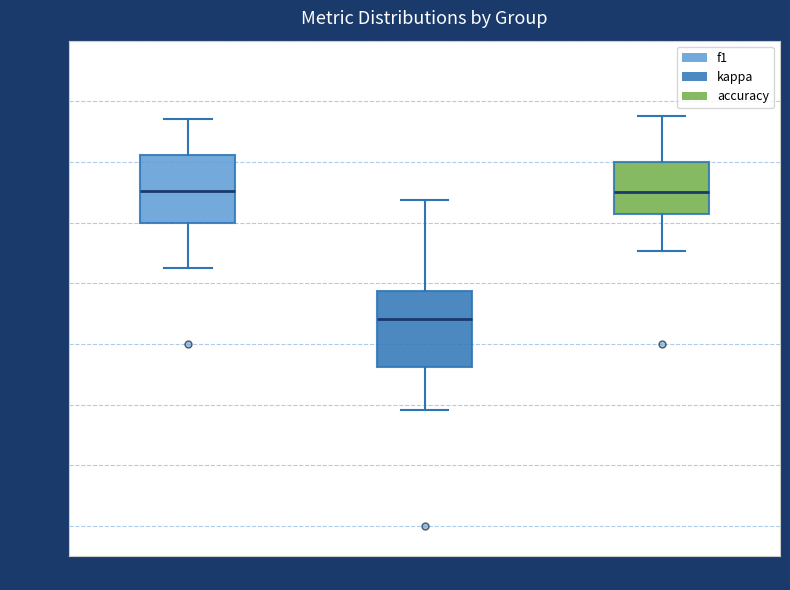

Where does the lower whisker of the box for kappa end on the y-axis? The values are not printed on the chart, so give them approximately, as read against the axis.

-0.22